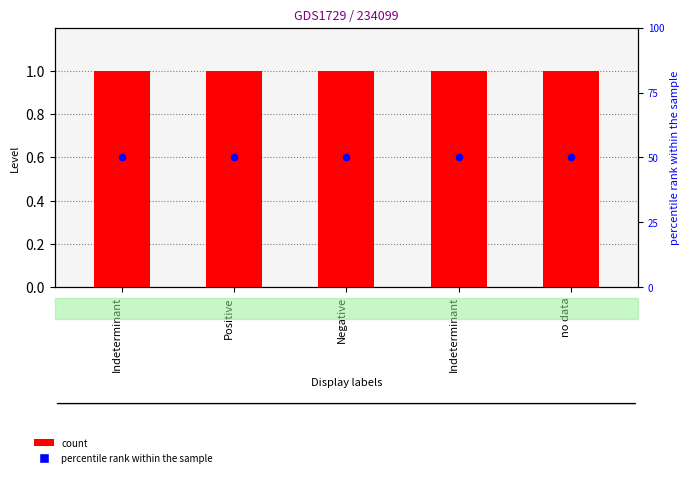

At which category is the sum across all series the highest?

Indeterminant